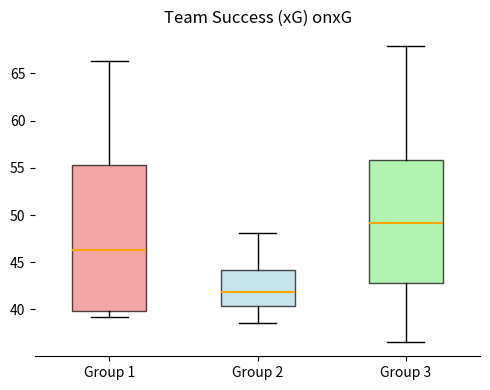

Which box has the highest median line?

Group 3